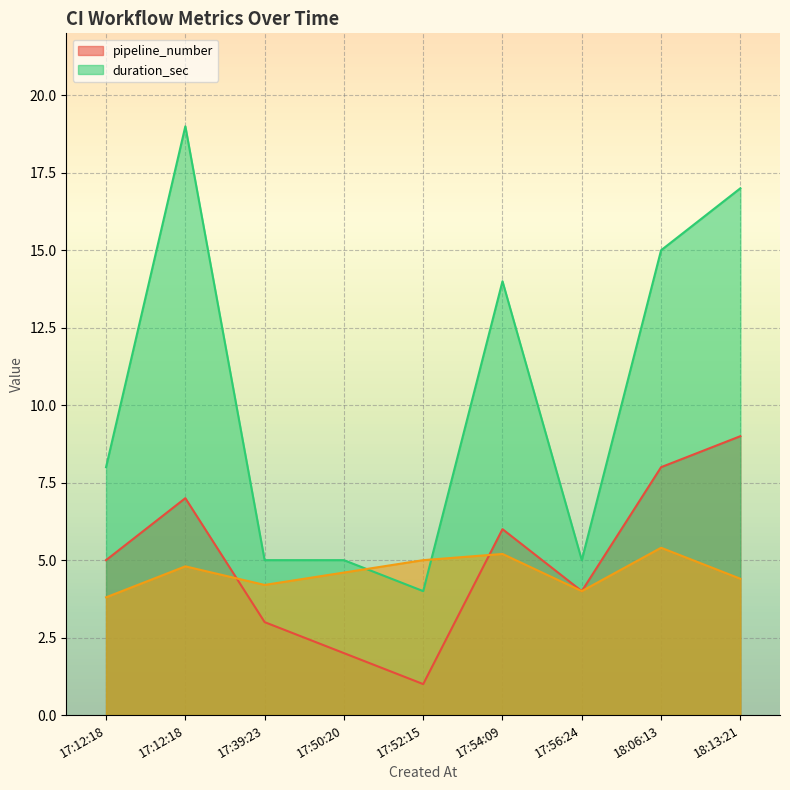

At 17:56:24, list the series in order from largest to smallest.

duration_sec, pipeline_number, _raw_data_id